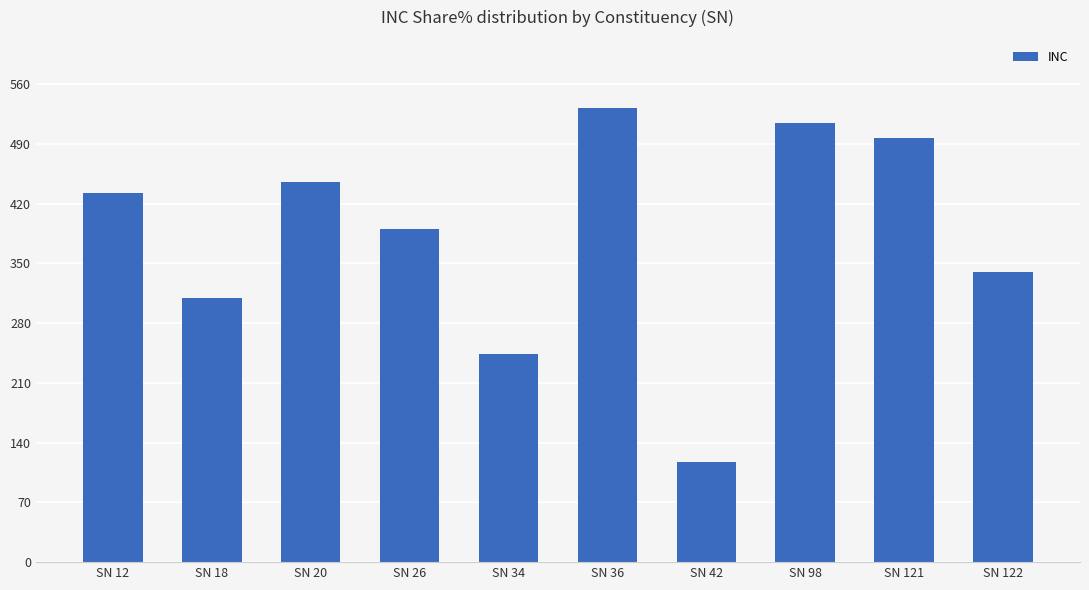

What is the sum of the values at SN 42 and SN 121?

614